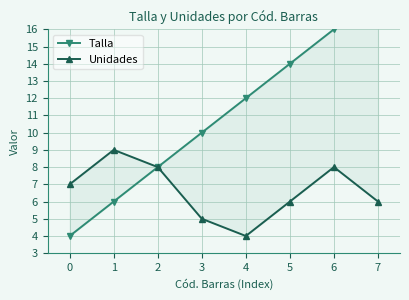

Reading right to left, extract all data points from this chart.

Talla: 18	16	14	12	10	8	6	4
Unidades: 6	8	6	4	5	8	9	7